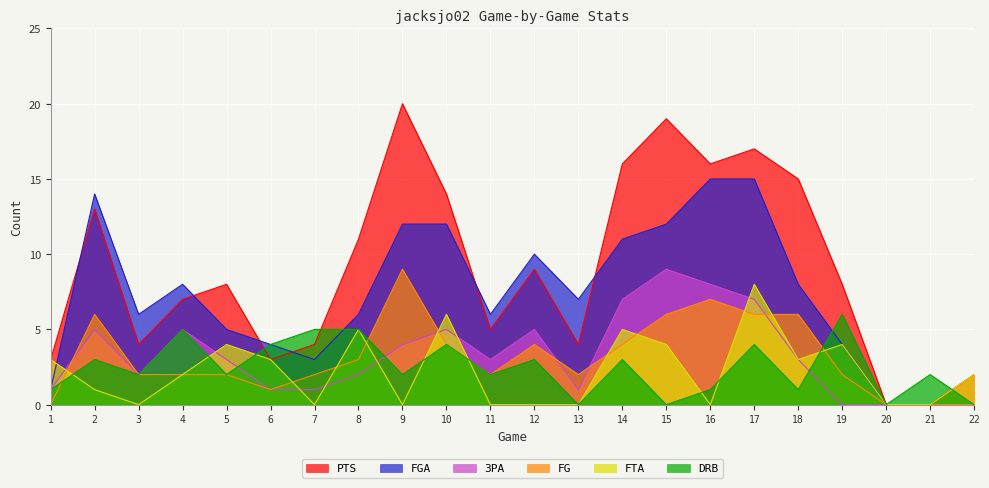

True or false: DRB has a value of 2 at 11.

True